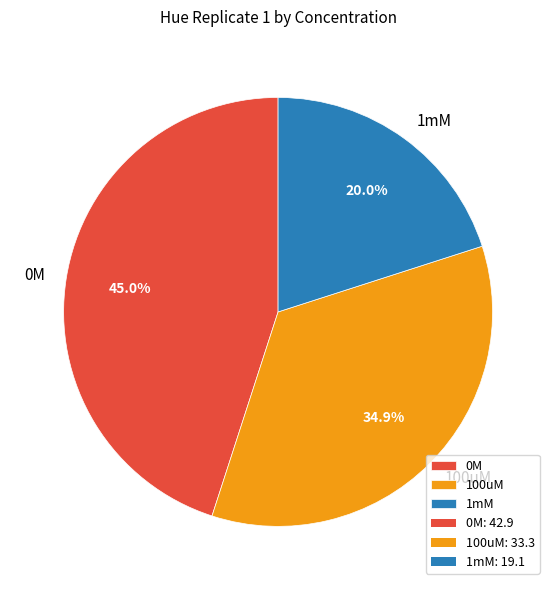

What percentage is the 100uM slice, to the nearest percent?

35%